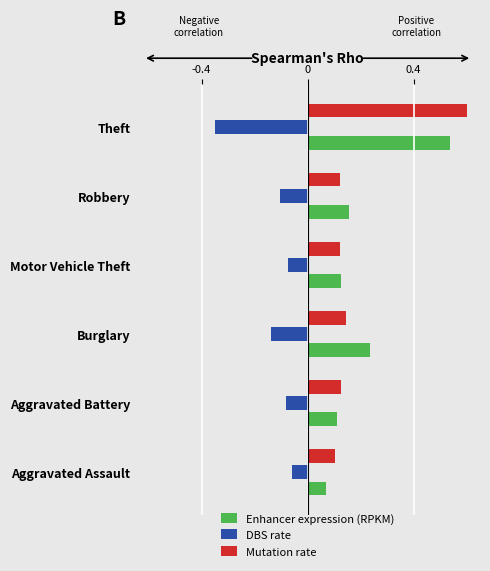

At which category is the sum across all series the highest?

Theft